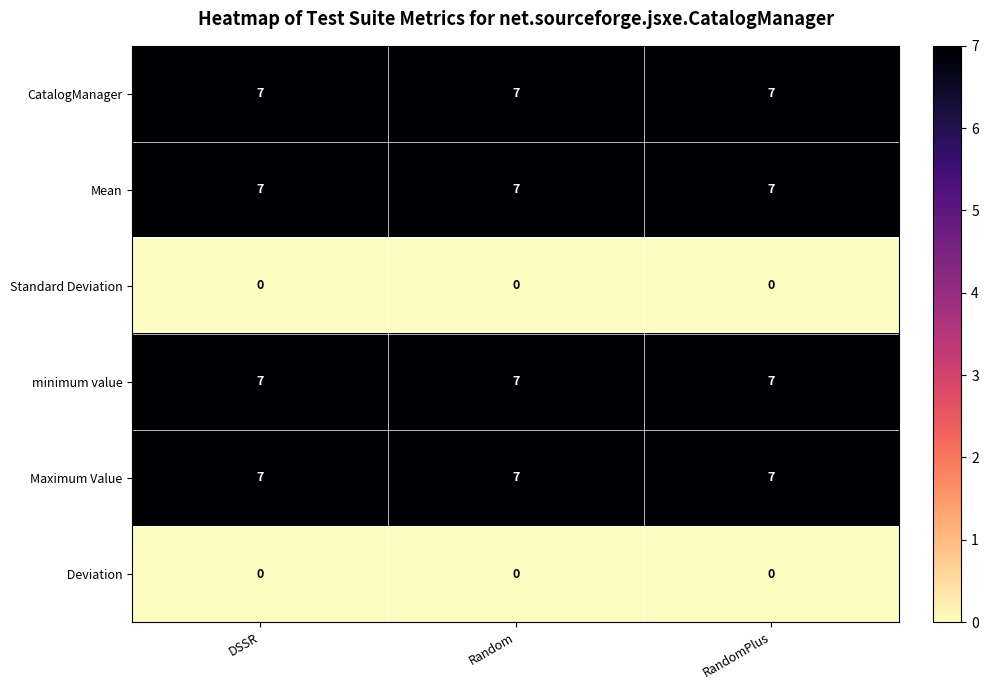

Is the value of CatalogManager at DSSR greater than the value of  Deviation at RandomPlus?

Yes